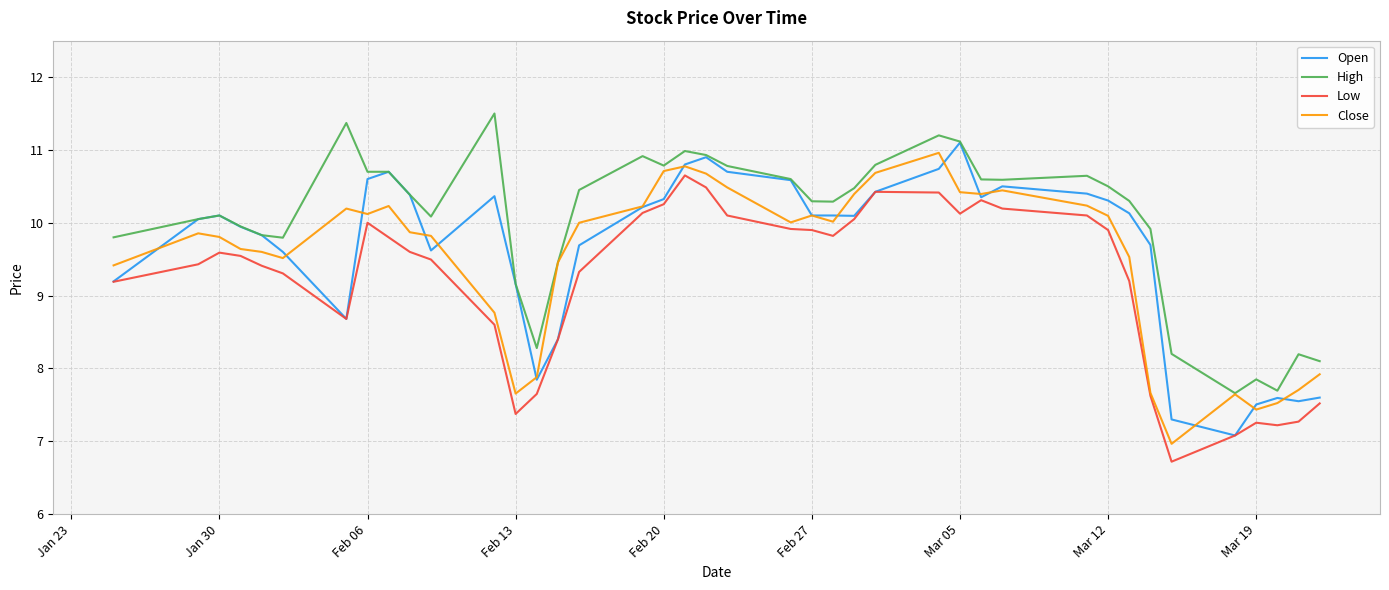

What is the highest value of the High series?

11.5